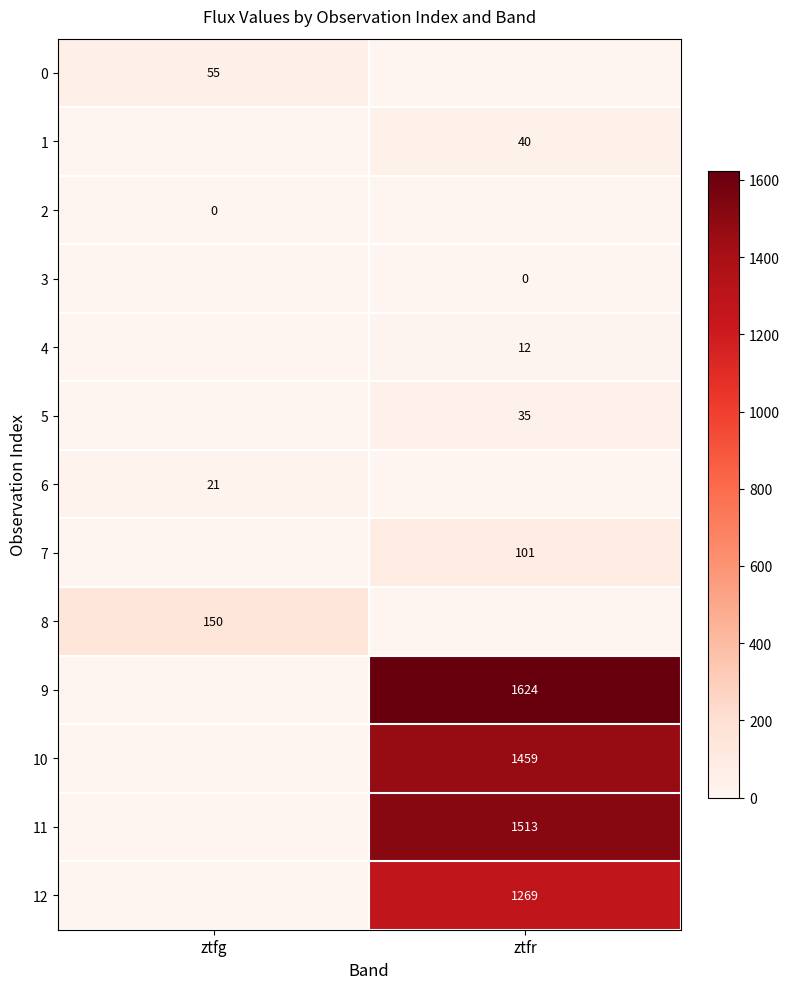

Is it true that 7 equals 159 at ztfr?

False